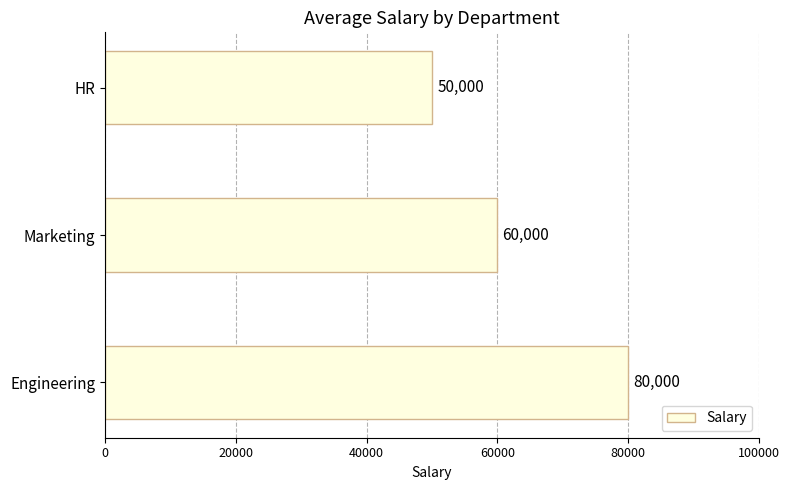

Approximately how many times larger is the value at Marketing compared to Engineering?

0.8